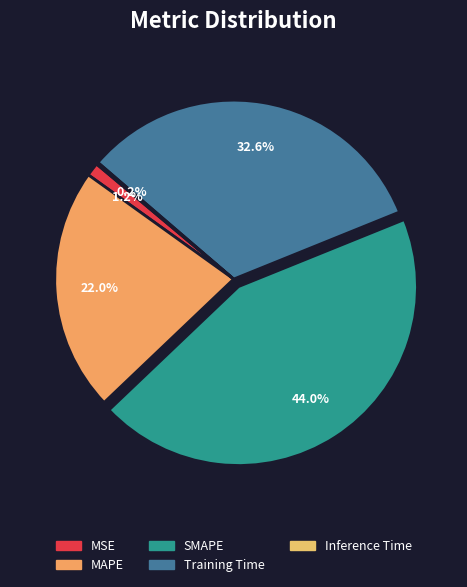

To the nearest percent, what percentage of the pie is SMAPE?

44%